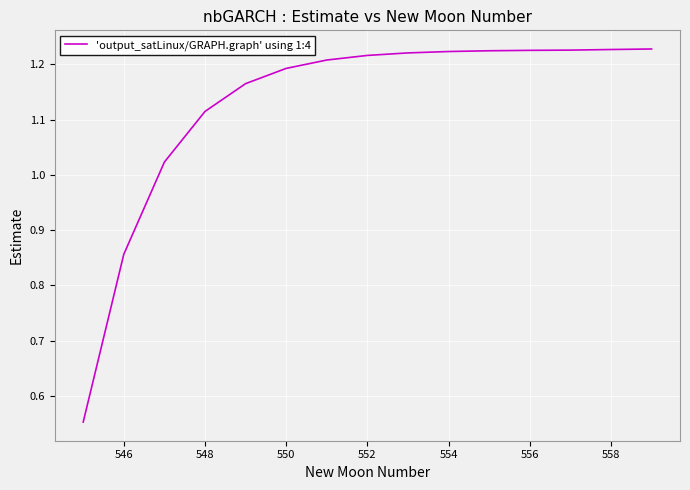

What is the difference between the maximum and minimum values?

0.7